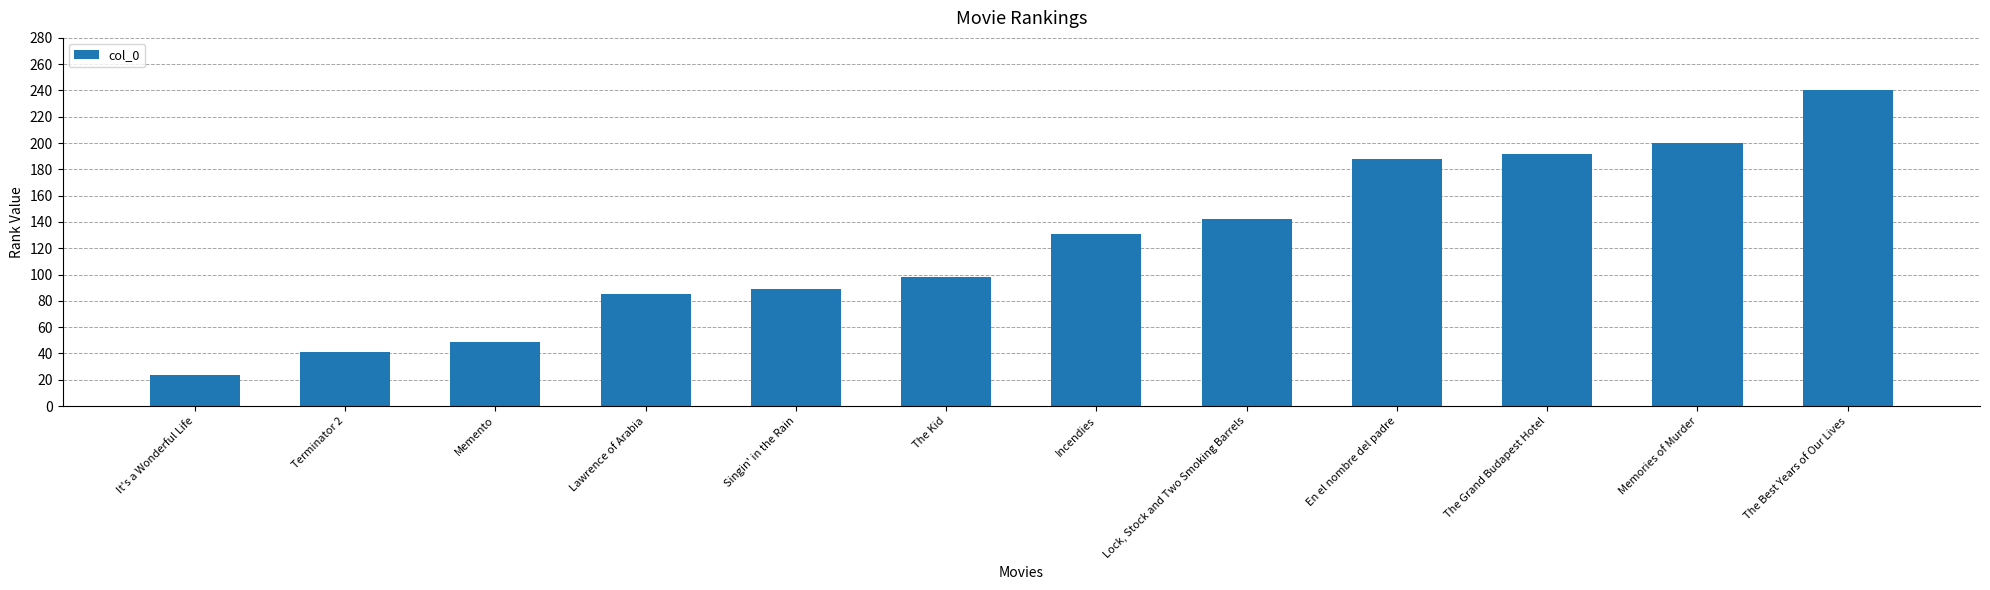

At which category does the chart reach its peak across all series?

The Best Years of Our Lives